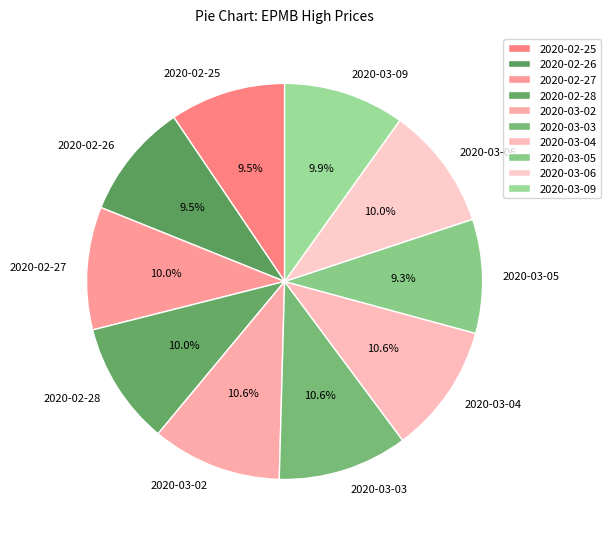

True or false: 2020-03-05 accounts for 15% of the total.

False